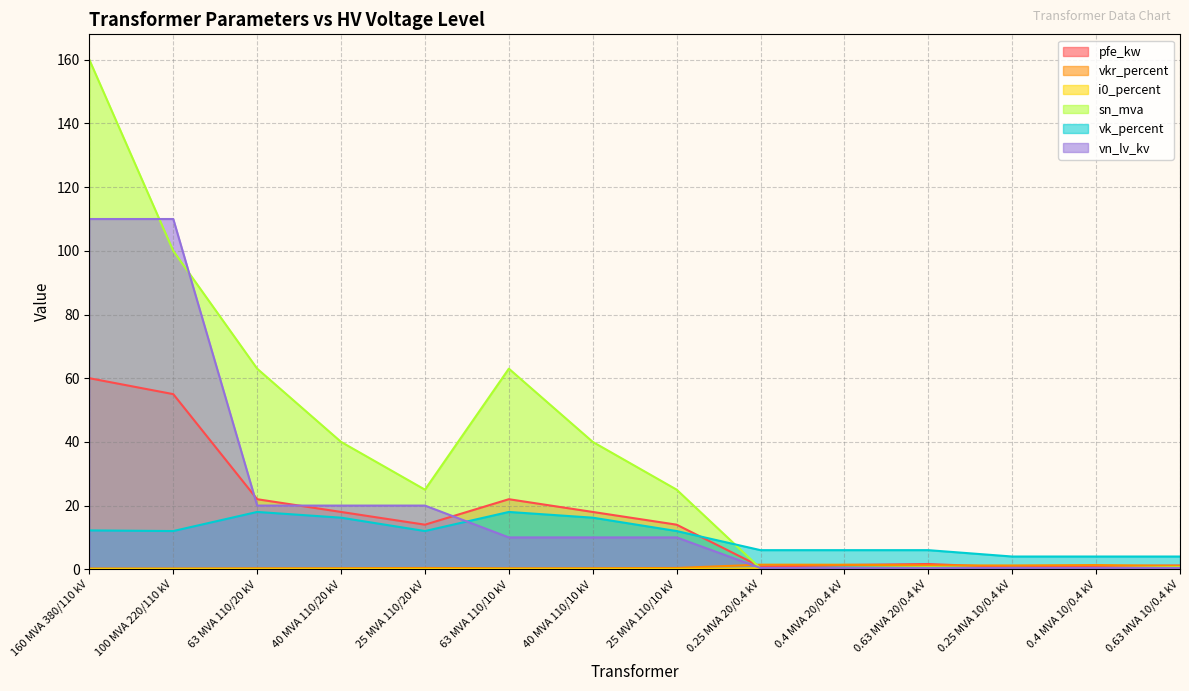

Where is the first local minimum for i0_percent?

63 MVA 110/20 kV